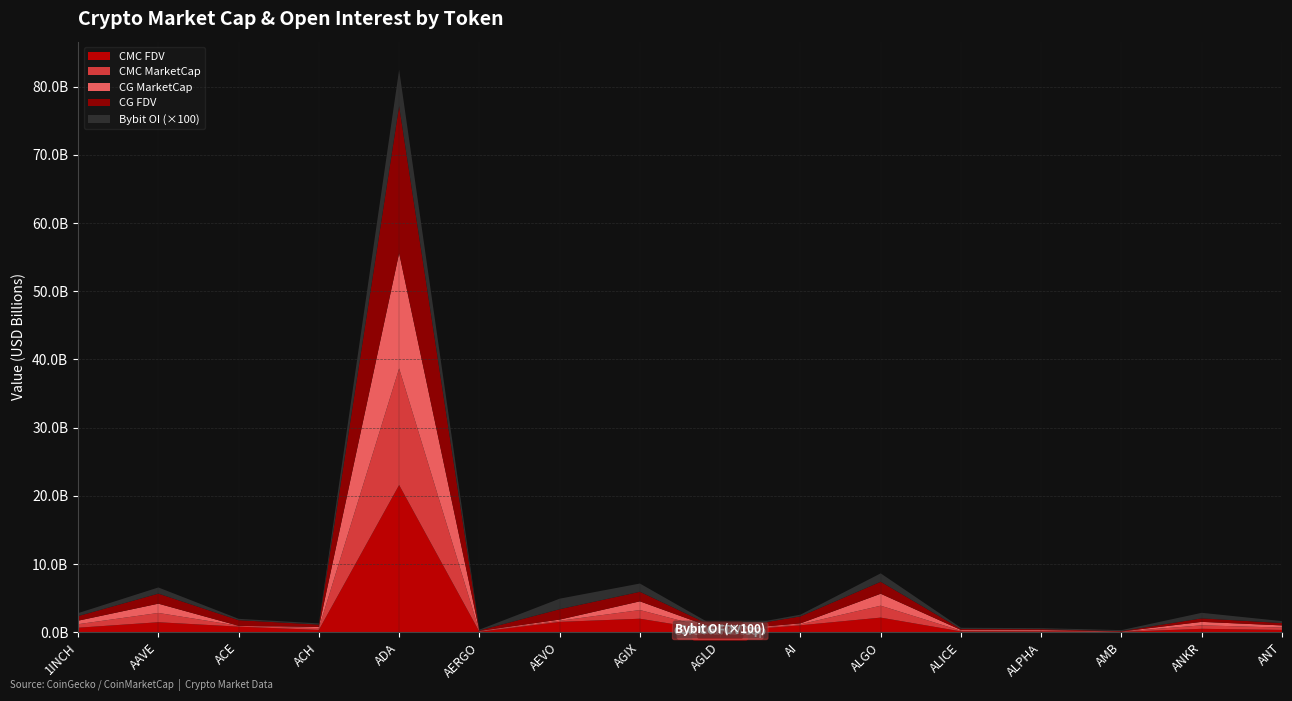

Reading left to right, transcribe all the data shown in this chart.

CMC_FDV: 667569166.1	1471458992.5	824505288.9	345608834.7	21584903204.6	70753723.0	1521246430.2	1986478174.9	92158605.6	1024746577.0	2148717484.1	131815085.1	121442969.0	60155659.6	508774442.1	343646559.2
CMC_MarketCap: 515235365.8	1361805611.7	123224390.7	261975069.6	17092337605.3	62970813.5	167337107.3	1273426840.2	92158605.6	144425220.7	1748648443.3	89520017.7	105655383.0	28170858.0	508774442.1	343646559.2
CG_MarketCap: 515407591.0	1361581795.0	0.0	171724564.0	16910567809.0	61090804.0	167612759.0	1276665632.0	92389195.0	133167427.0	1752279459.0	117619798.0	105537958.0	26255535.0	509460285.0	318885510.0
CG_FDV: 667792311.0	1471216665.0	825297286.0	347361033.0	21550731938.0	68641353.0	1523752353.0	1395859922.0	92389195.0	1024364820.0	1752279506.0	131910053.0	121307998.0	60184768.0	509460285.0	343896194.0
Bybit_OI: 4394187.0	9029883.0	1995297.0	1736866.0	53226547.0	1202211.0	15467639.0	12135321.0	820676.0	2547401.0	12367813.0	1892669.0	1508276.0	1401382.0	8154079.0	2881180.0